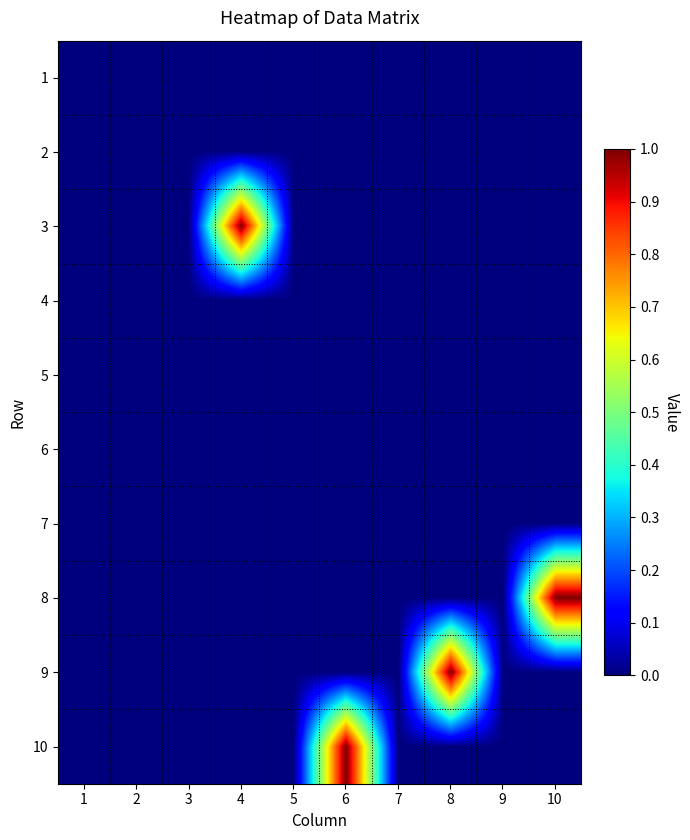

Rank the series by their maximum value, from highest to lowest.

3, 8, 9, 10, 1, 2, 4, 5, 6, 7